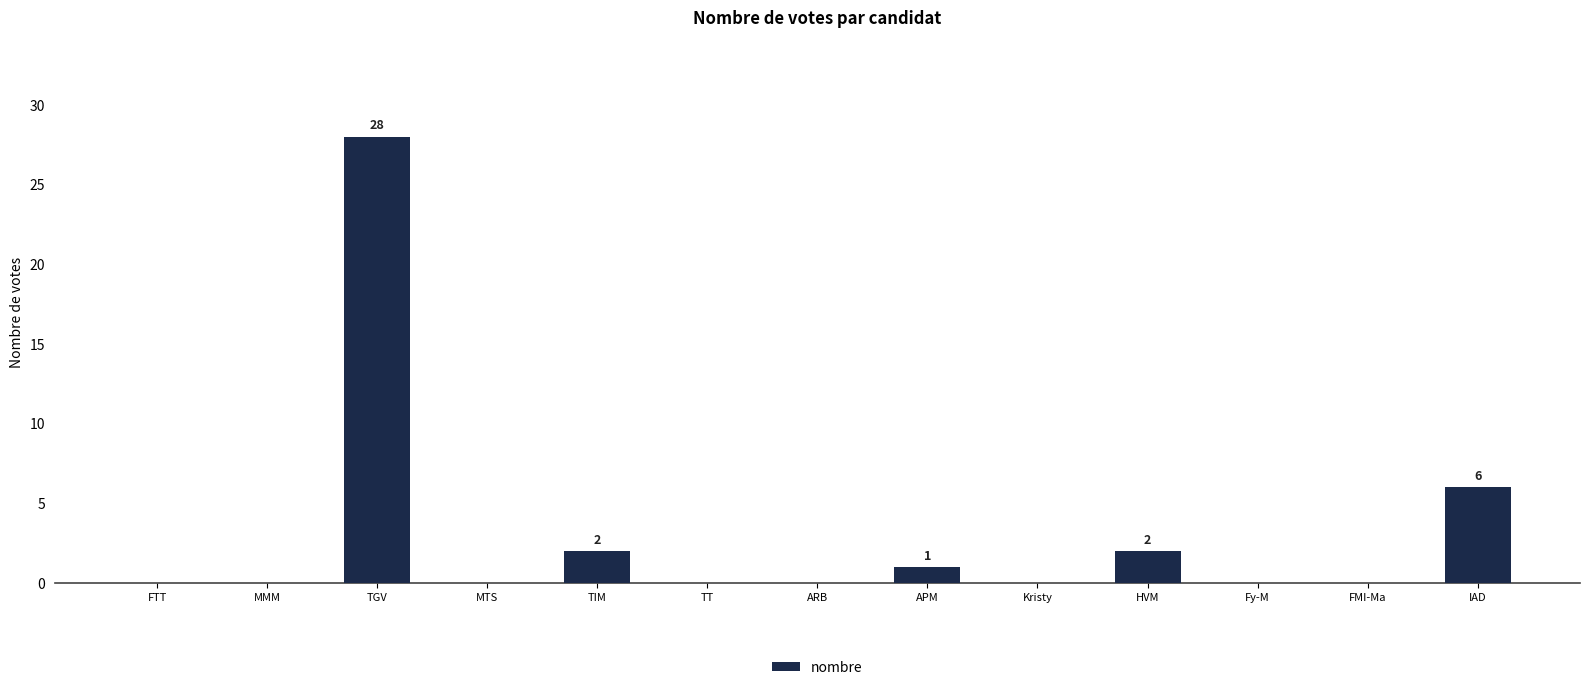

Reading right to left, extract all data points from this chart.

6	0	0	2	0	1	0	0	2	0	28	0	0